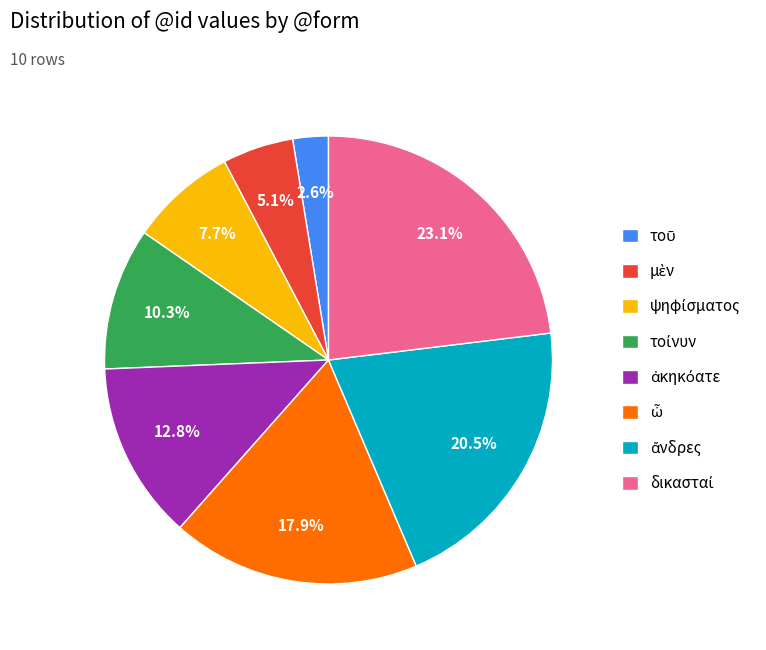

Is there any slice that represents more than half of the pie?

No